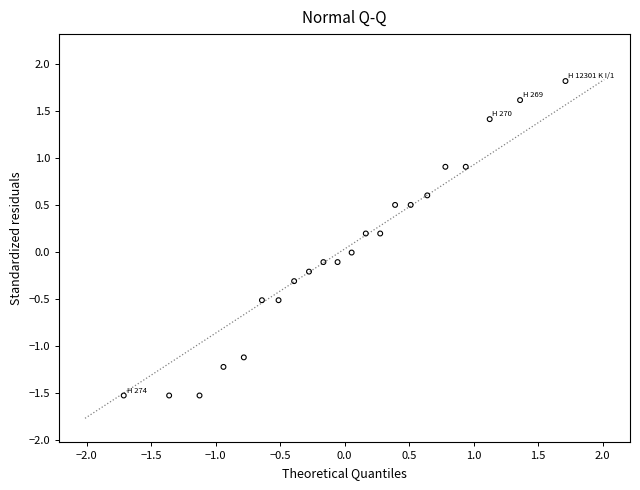

What is the range of Y values (max minus min)?

3.4